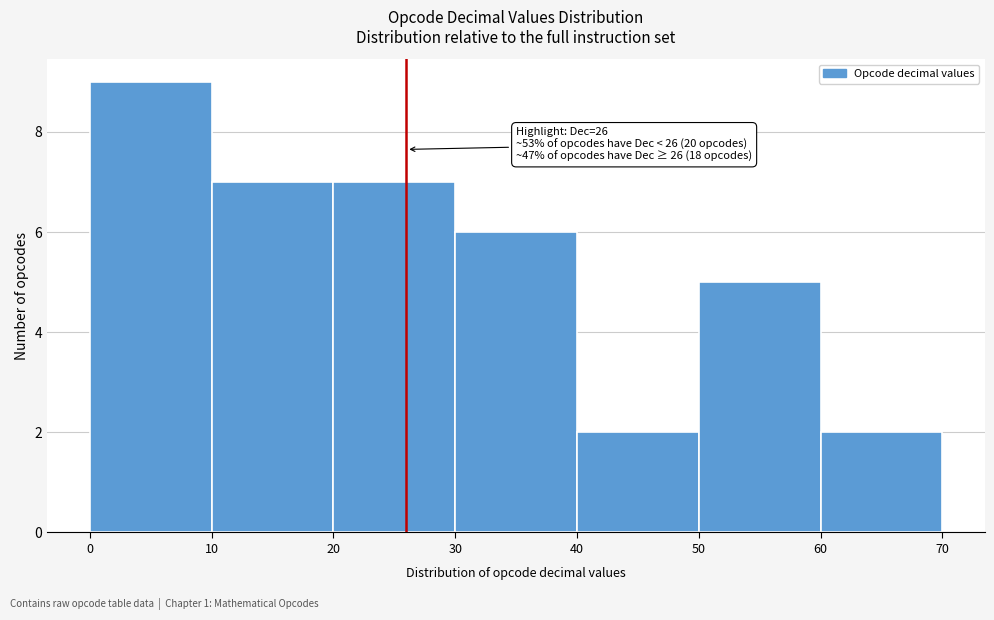

Which range on the x-axis has the tallest bar?

0 to 10